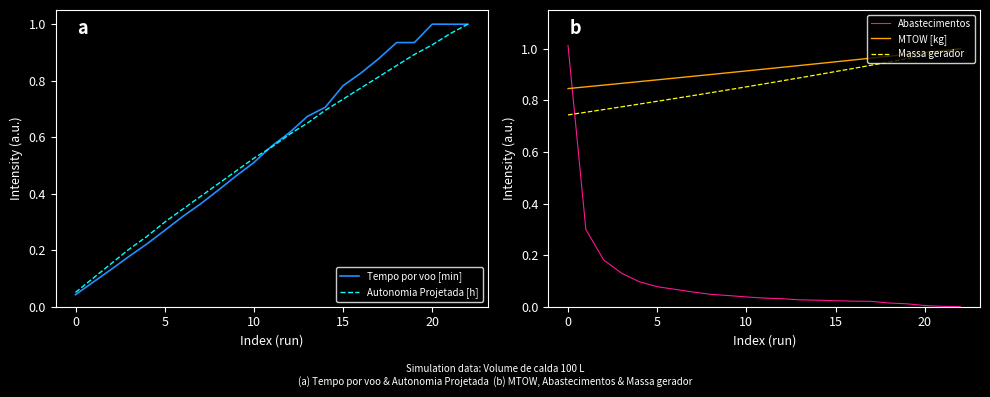

What is the total value across all series at 16?

3.5